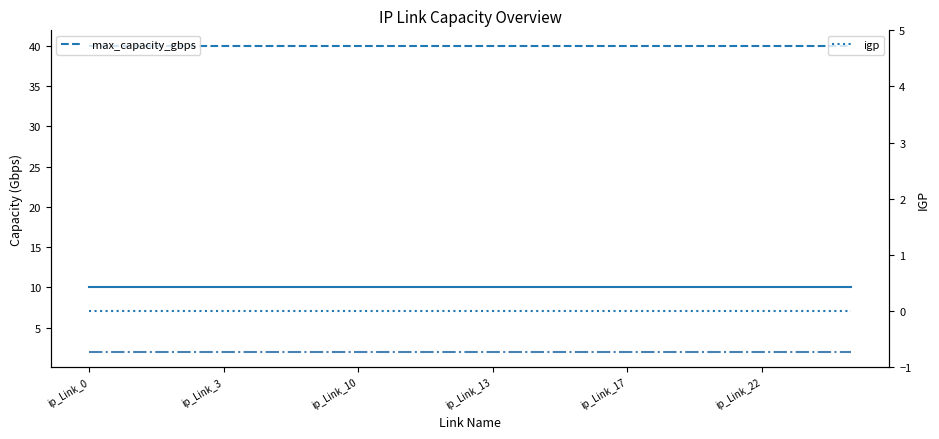

The final_capacity_gbps series shows 15 at 14. True or false?

False